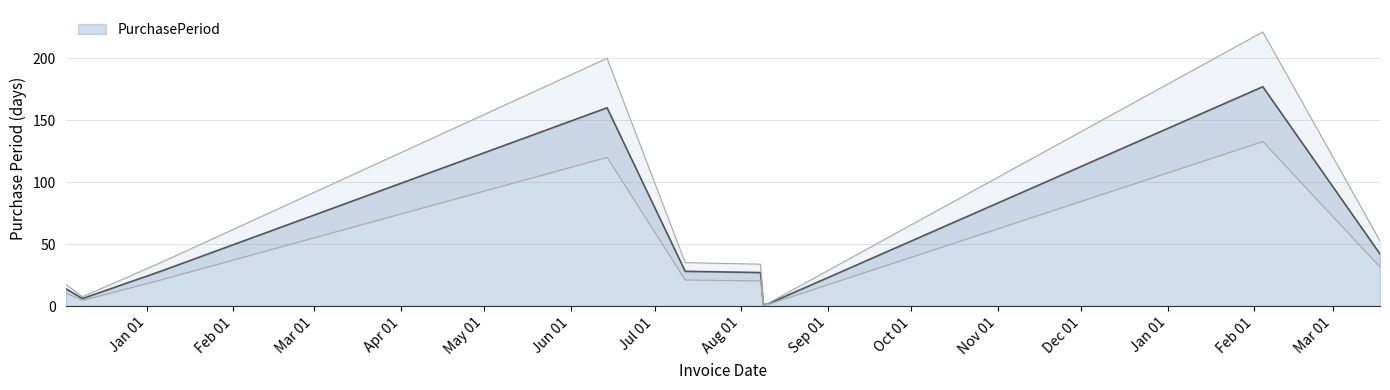

What is the difference between the values at 2015-12-09 and 2015-12-03?

8